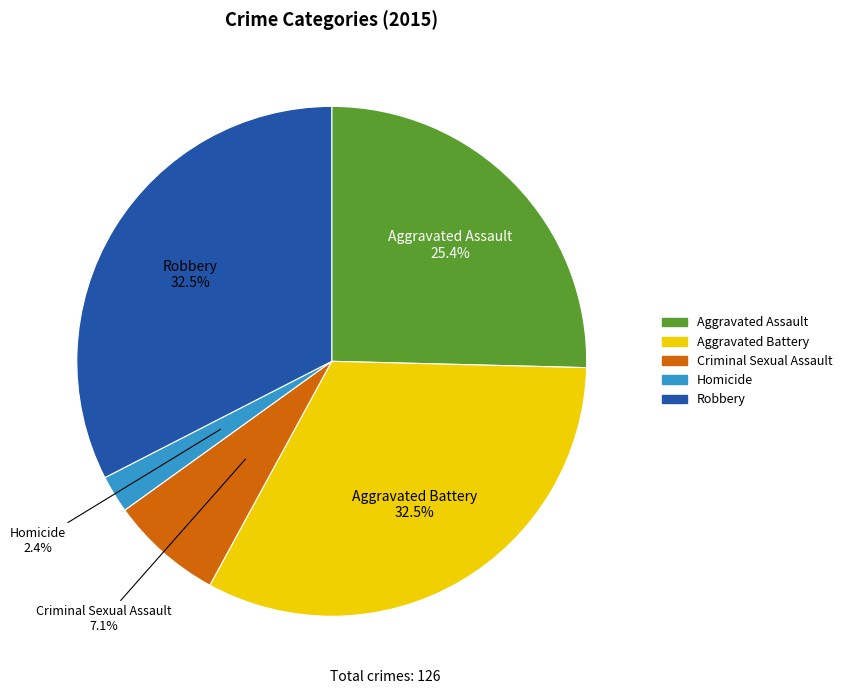

How many segments does this pie chart have?

5